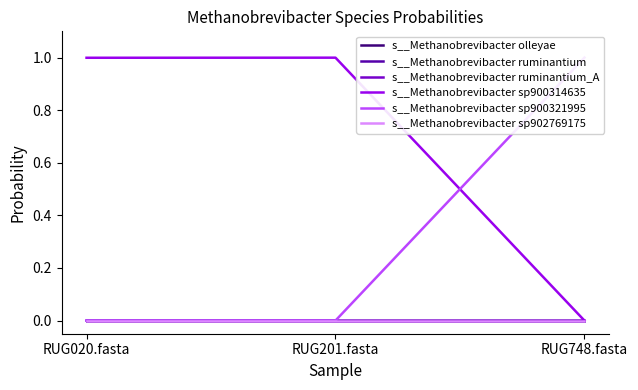

What is the label of the 1st point from the left?

RUG020.fasta